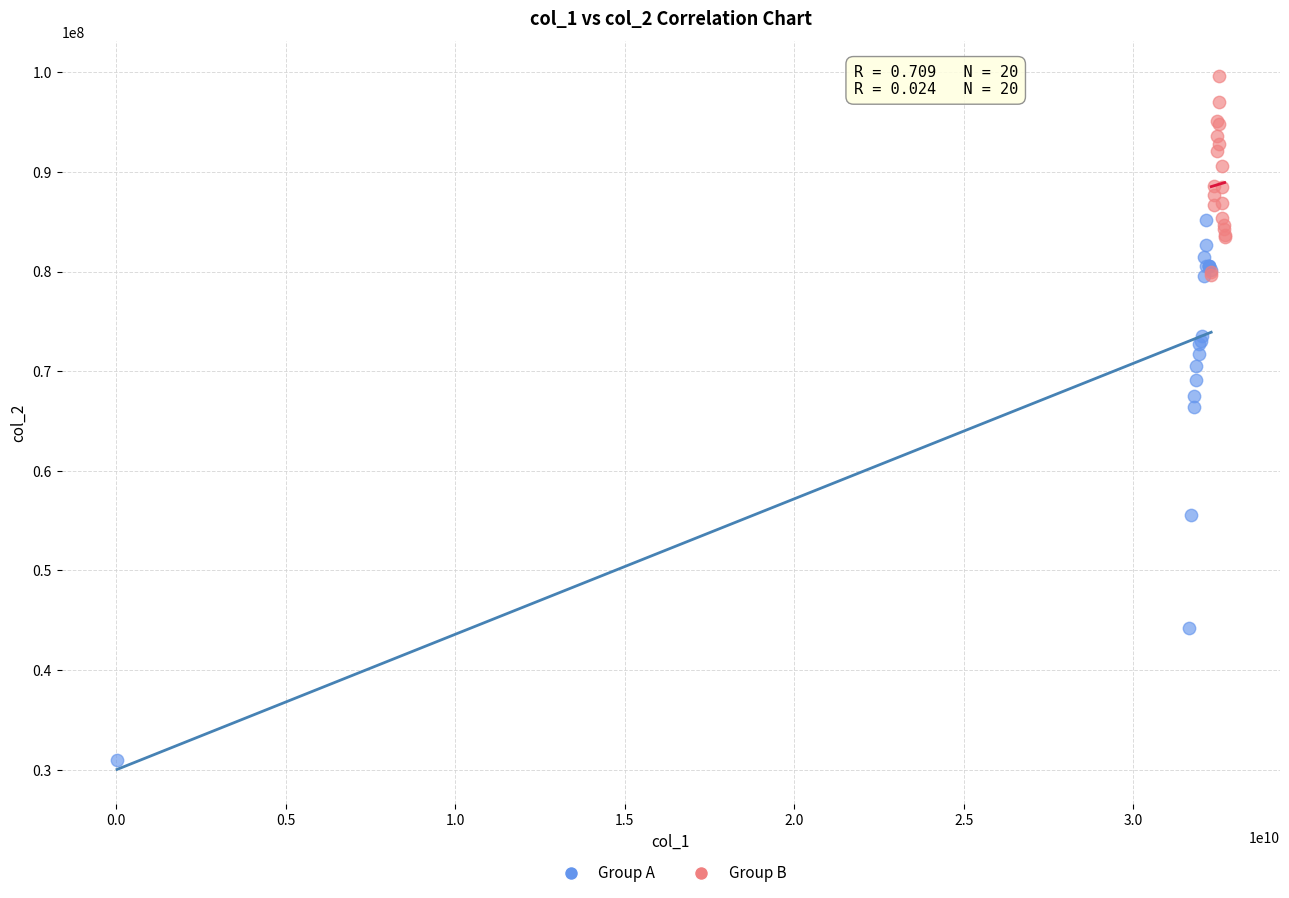

Which series contains the highest Y value?

Group B